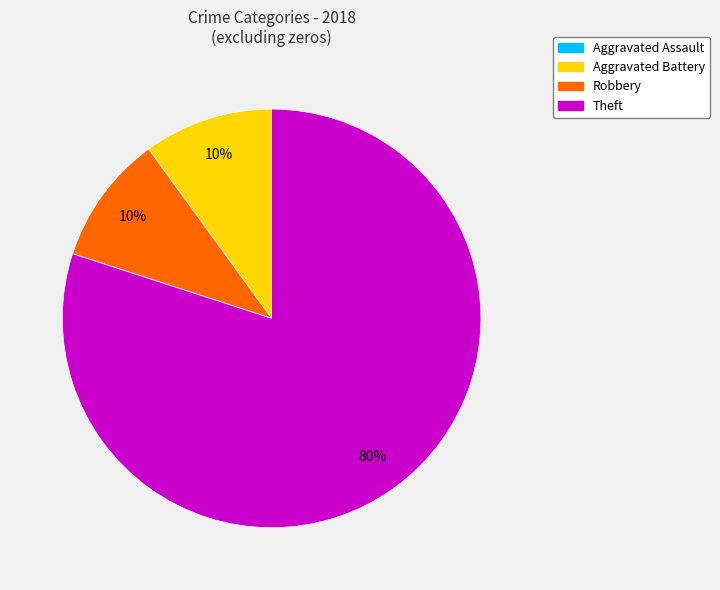

To the nearest percent, what is the difference between the largest and smallest slice percentages?

80%